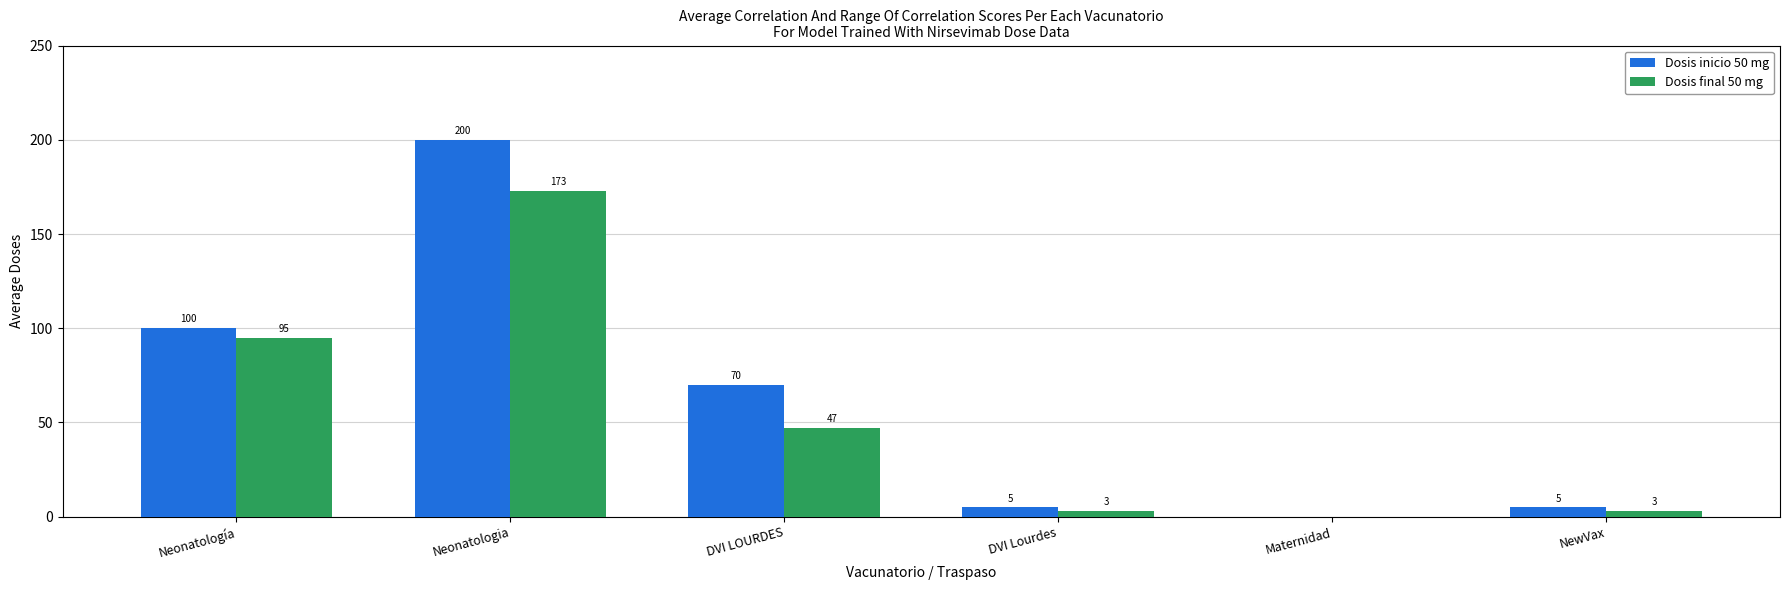

What is the sum of the Dosis inicio 50 mg values at DVI Lourdes and Maternidad?

5